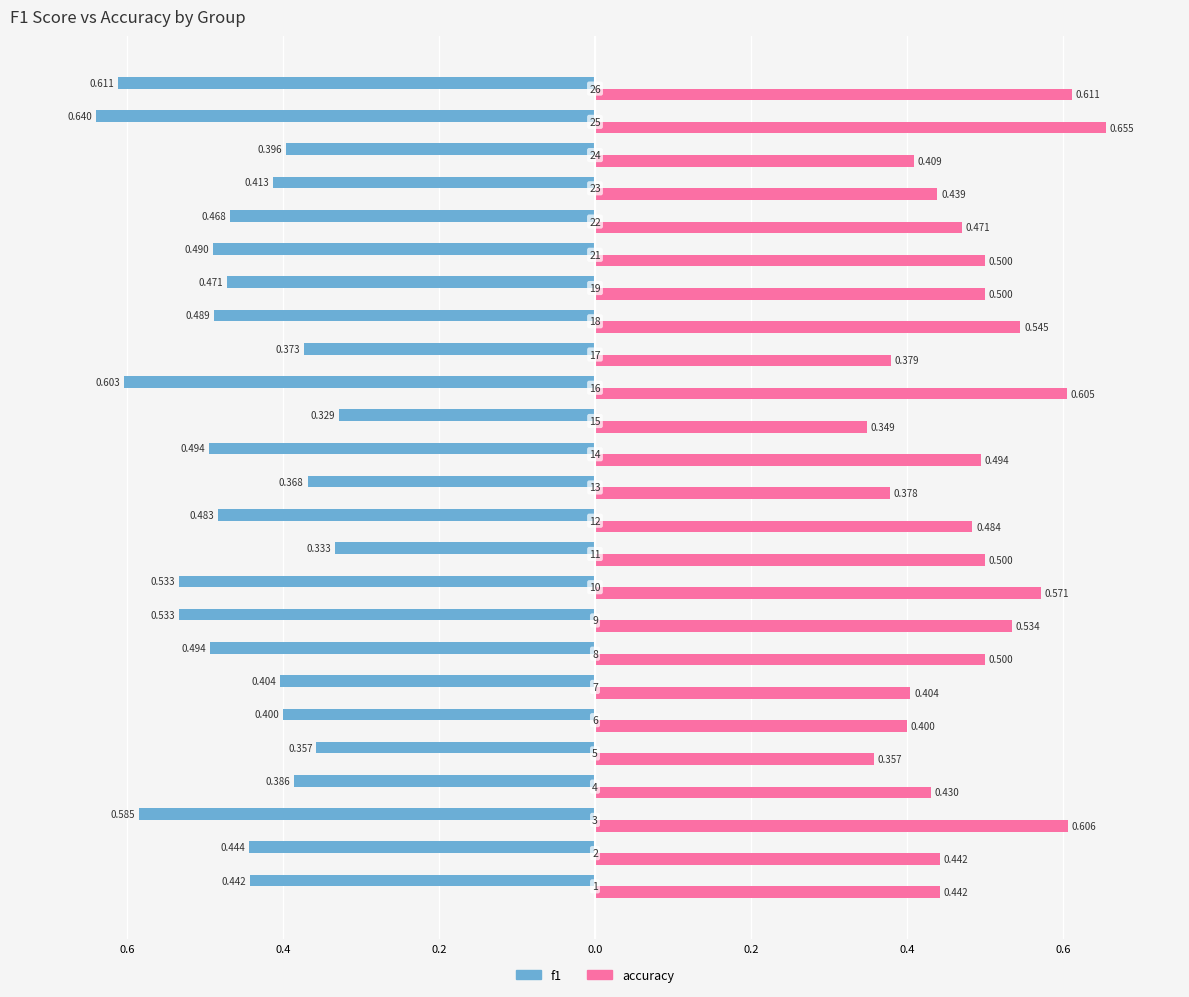

What are all the series names shown in the legend?

f1, accuracy